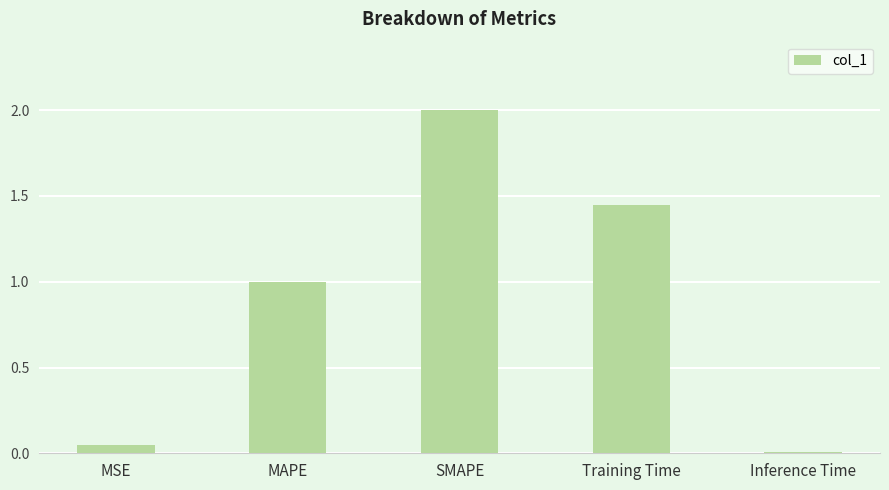

Are the bars grouped side by side (vs. stacked)?

No